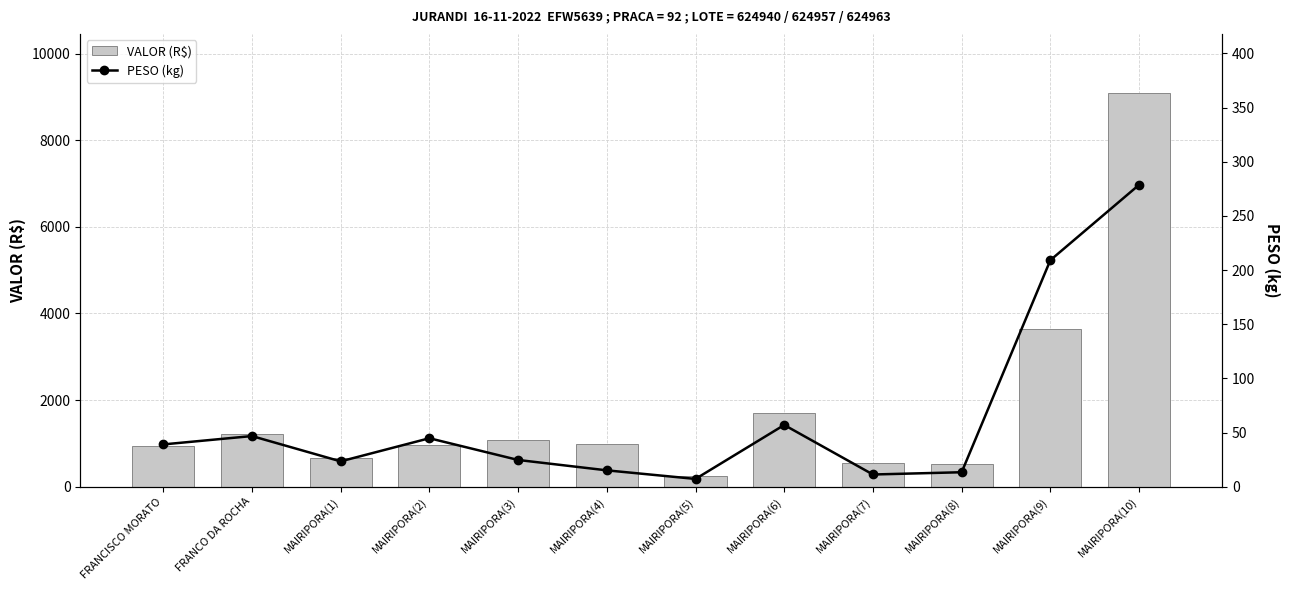

The value of PESO (kg) at MAIRIPORA(7) is 11.2. True or false?

True